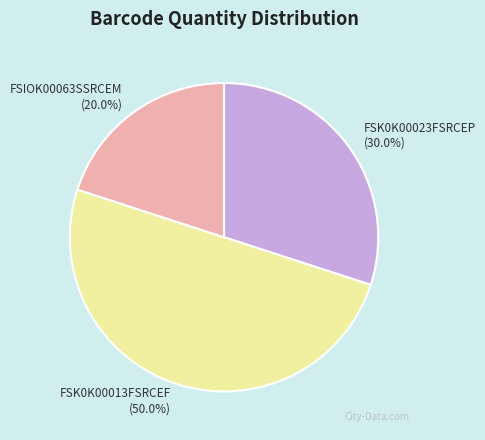

Combined, do FSIOK00063SSRCEM and FSK0K00013FSRCEF account for over 50%?

Yes